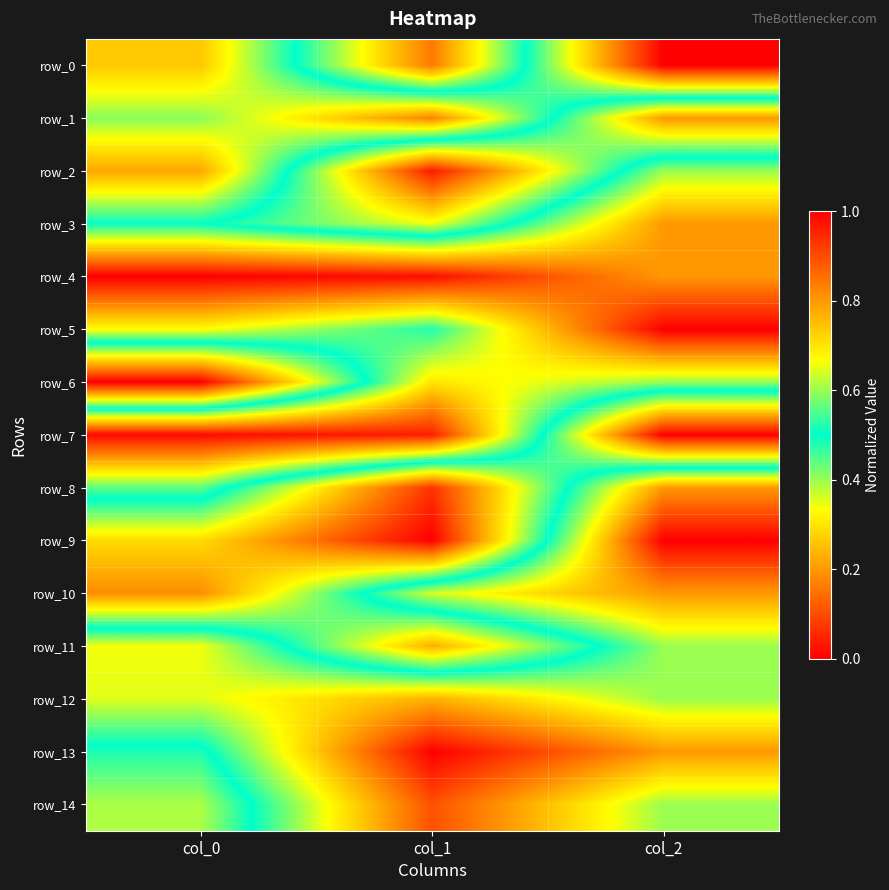

Reading right to left, what are all the values shown in this chart?

row_0: 1.0	0.2	0.7
row_1: 0.2	0.8	0.6
row_2: 0.6	0.0	0.8
row_3: 0.8	0.3	0.5
row_4: 0.8	1.0	1.0
row_5: 1.0	0.5	0.7
row_6: 0.6	0.7	0.0
row_7: 0.0	1.0	1.0
row_8: 0.8	0.1	0.6
row_9: 1.0	0.0	0.3
row_10: 0.8	0.6	0.2
row_11: 0.6	0.2	0.7
row_12: 0.6	0.8	0.6
row_13: 0.8	1.0	0.5
row_14: 0.6	0.9	0.4